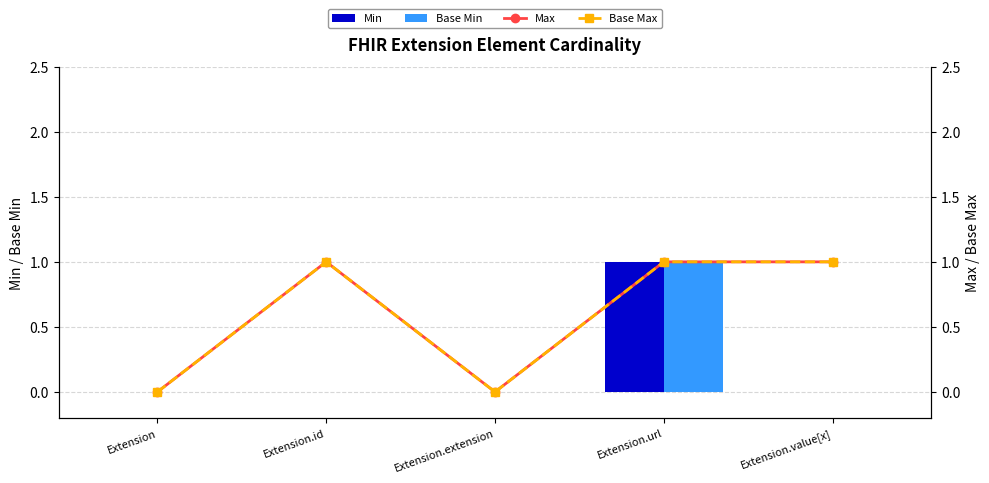

Rank the series by their maximum value, from highest to lowest.

Min, Base Min, Max, Base Max